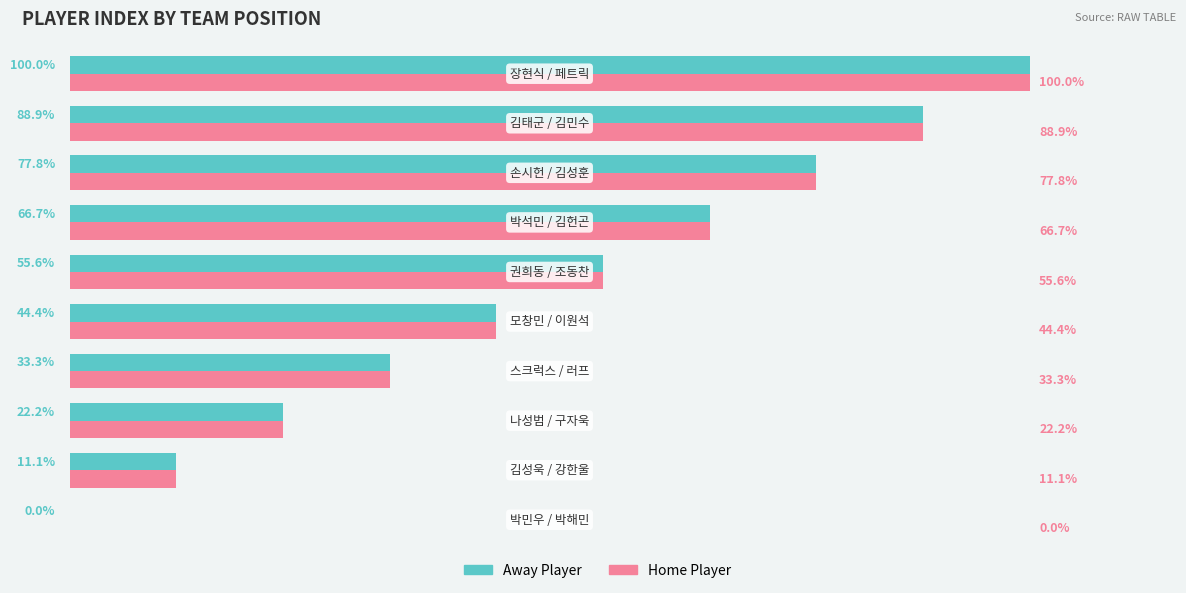

What are all the series names shown in the legend?

Away Player, Home Player